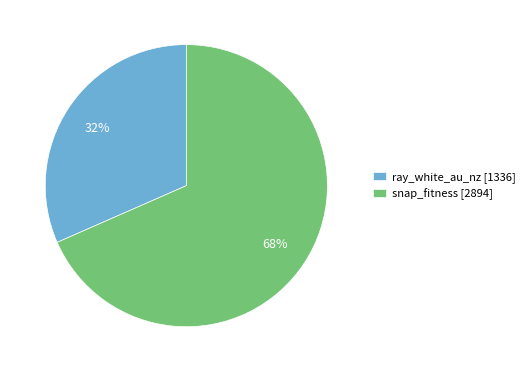

Which category has the biggest portion of the pie?

snap_fitness